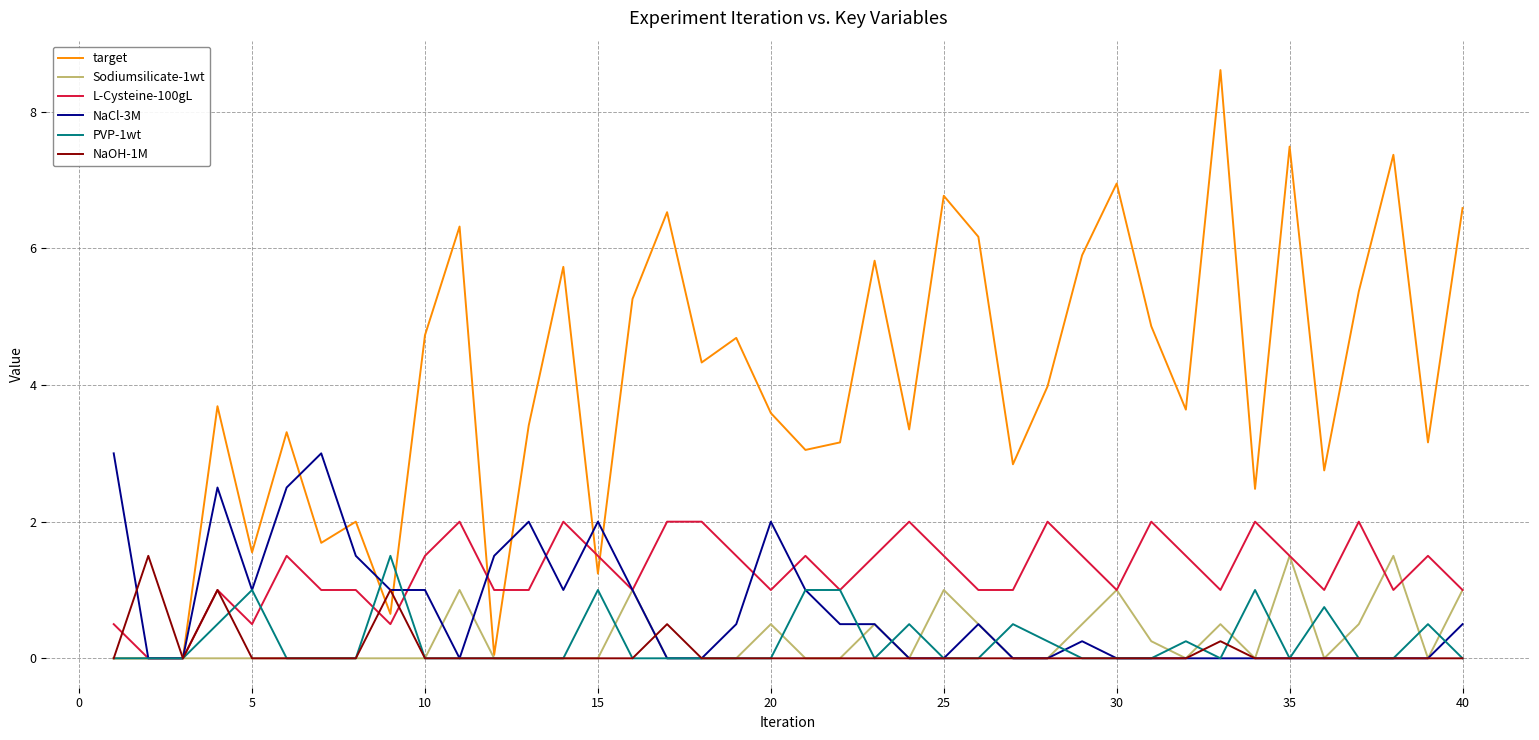

Which series has the largest total across all categories?

target